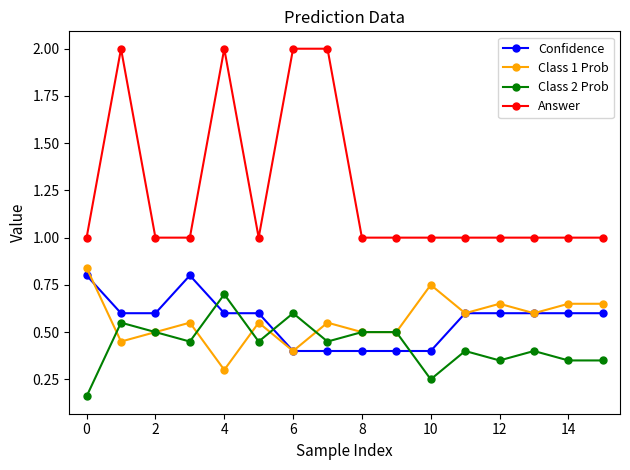

What is the minimum value for Confidence?

0.4